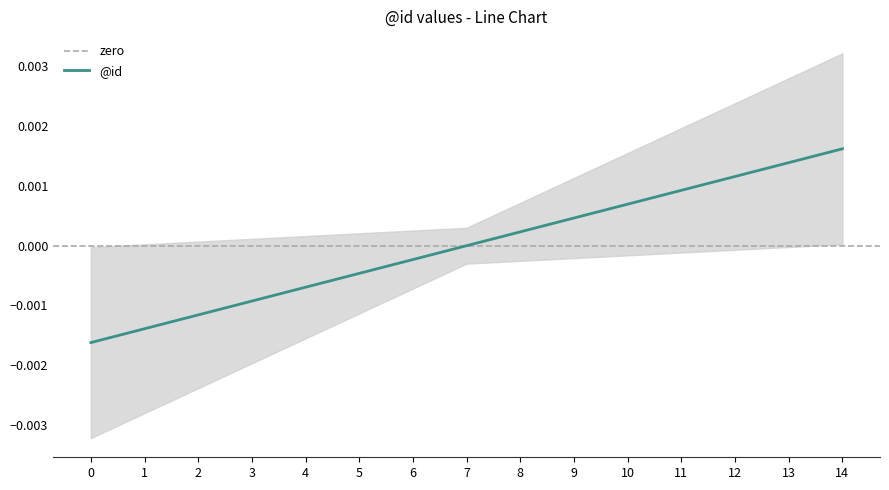

At which label does @id reach its peak?

14